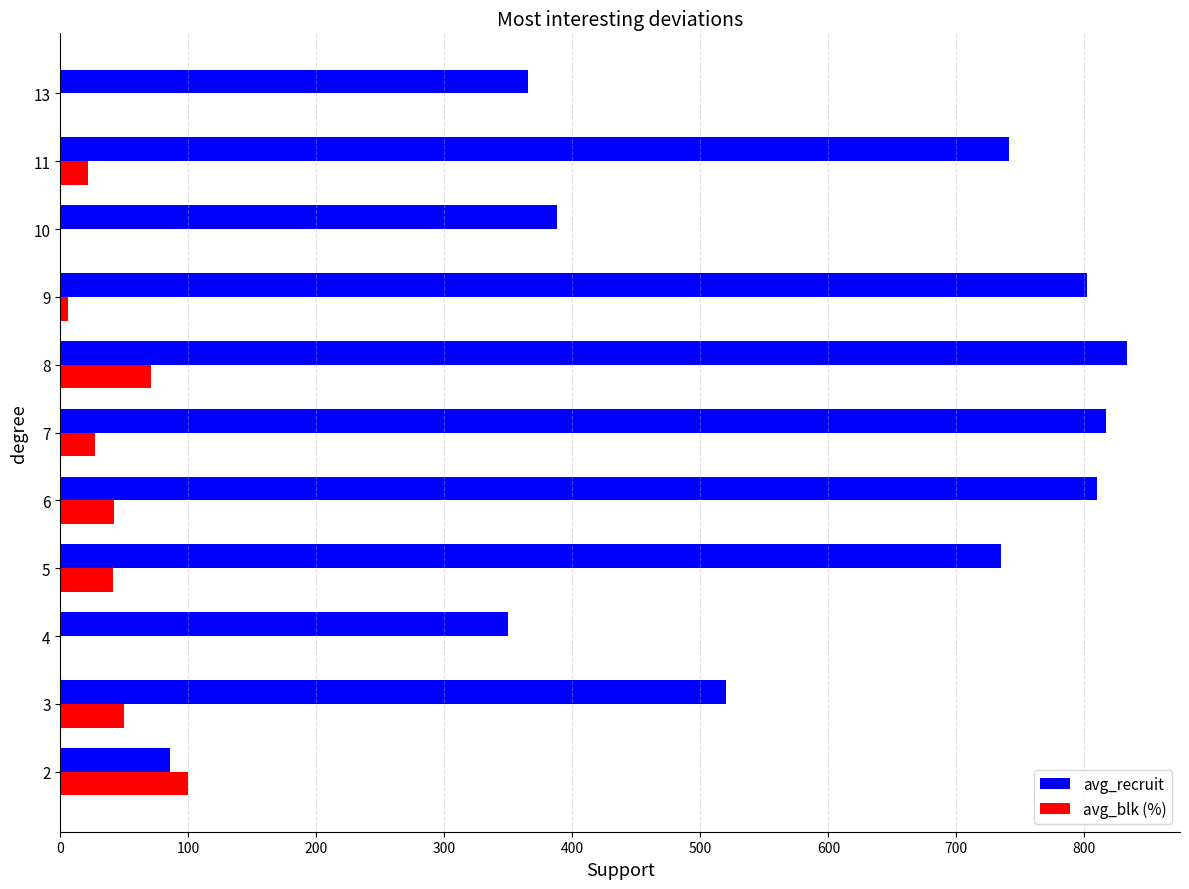

At which category is the sum across all series the highest?

8